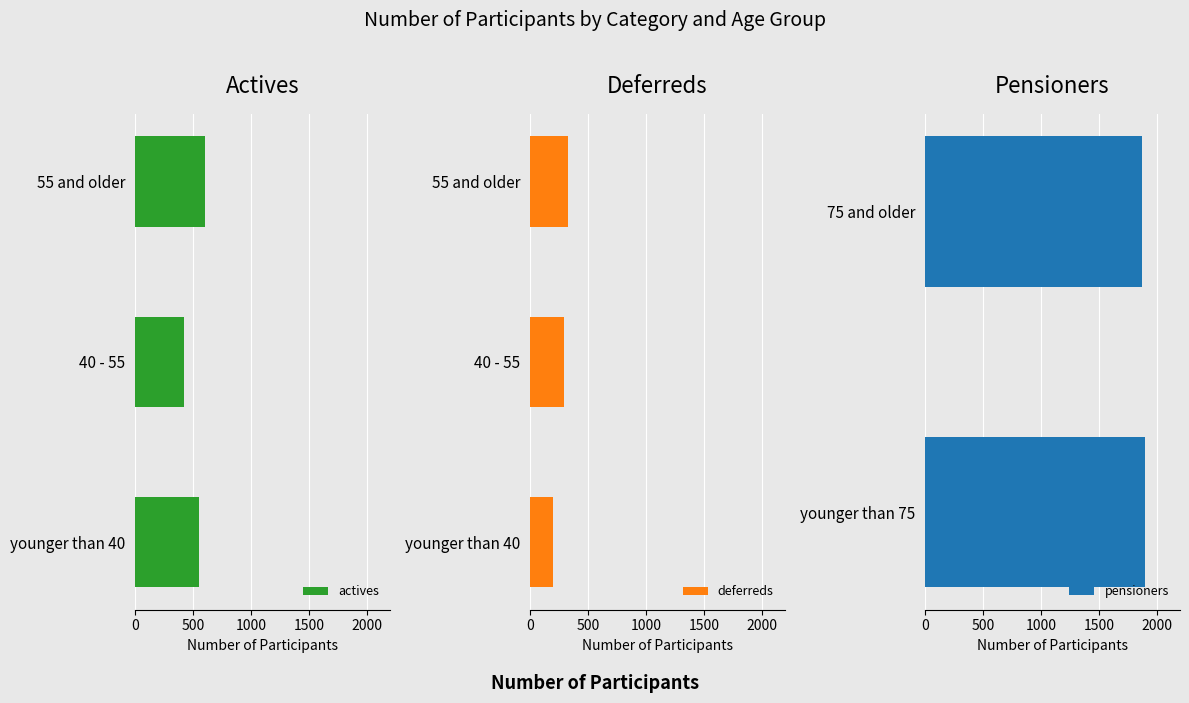

At which category is the sum across all series the highest?

pensioners < 75